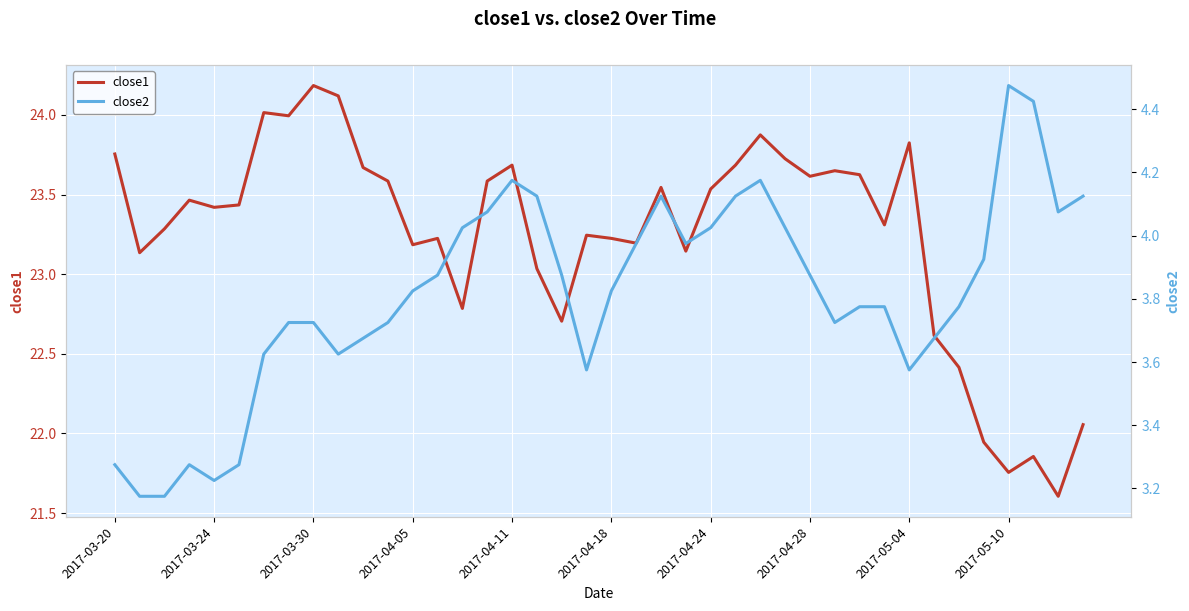

Which series has the widest spread of values?

close1